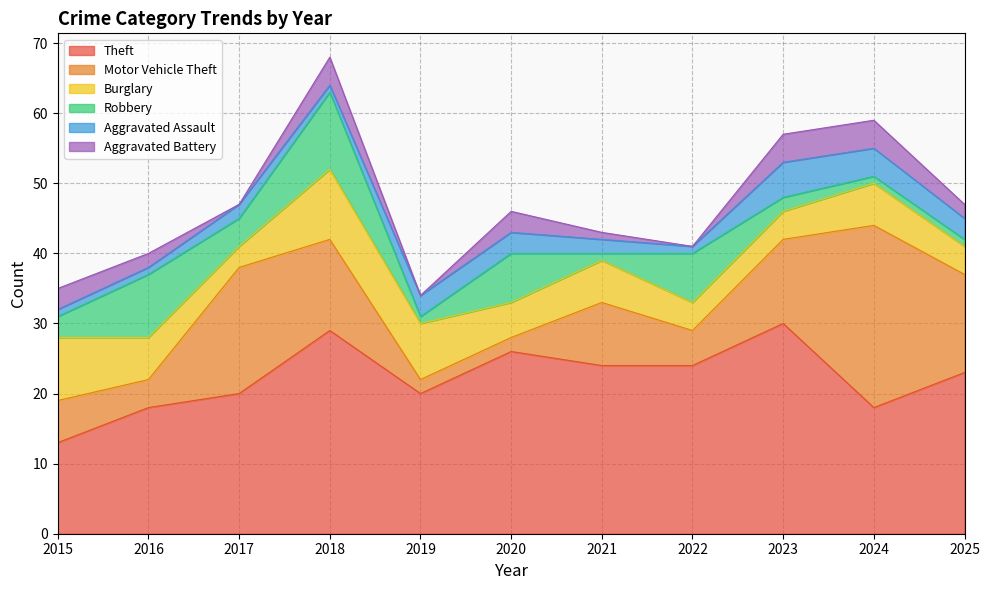

How many intersections are there between Aggravated Assault and Motor Vehicle Theft?

2